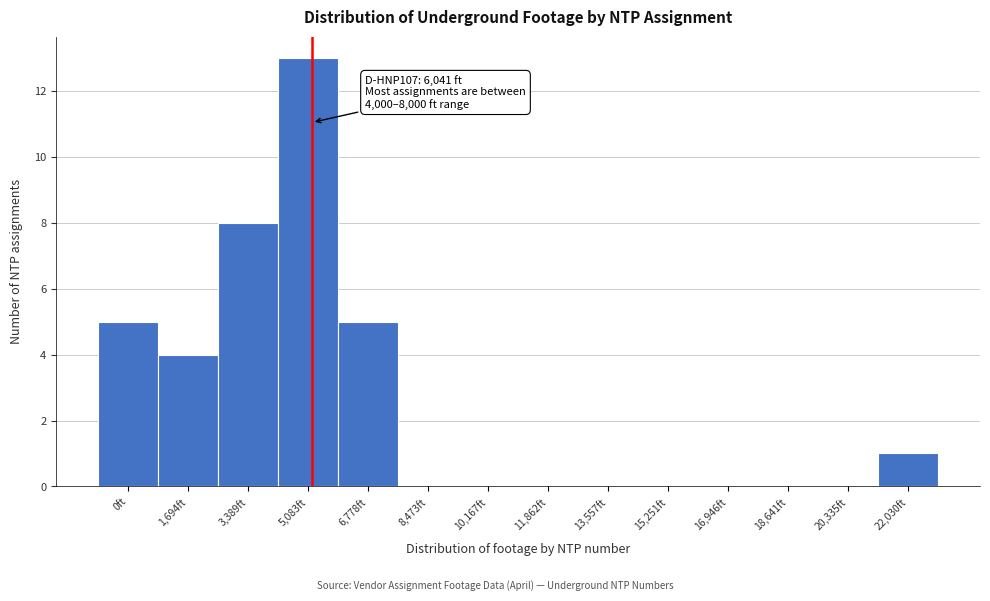

Reading left to right, what are all the values shown in this chart?

0ft=5	1,694ft=4	3,389ft=8	5,083ft=13	6,778ft=5	8,473ft=0	10,167ft=0	11,862ft=0	13,557ft=0	15,251ft=0	16,946ft=0	18,641ft=0	20,335ft=0	22,030ft=1